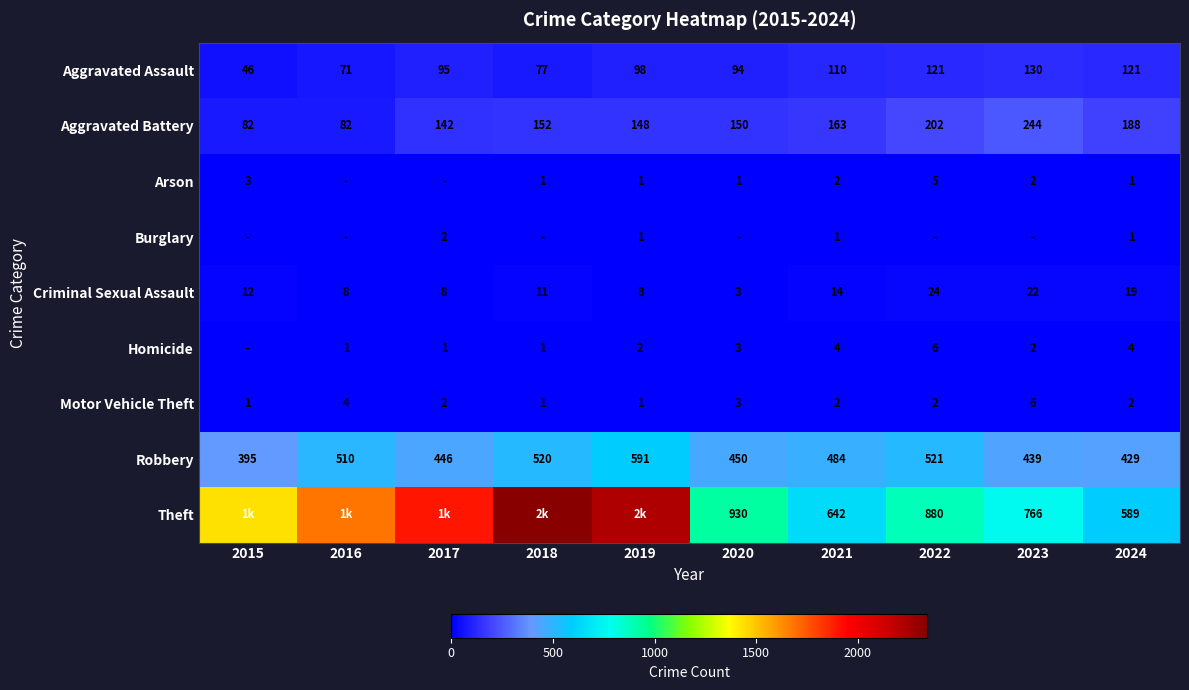

Is the value of Homicide at 2018 greater than the value of Robbery at 2021?

No